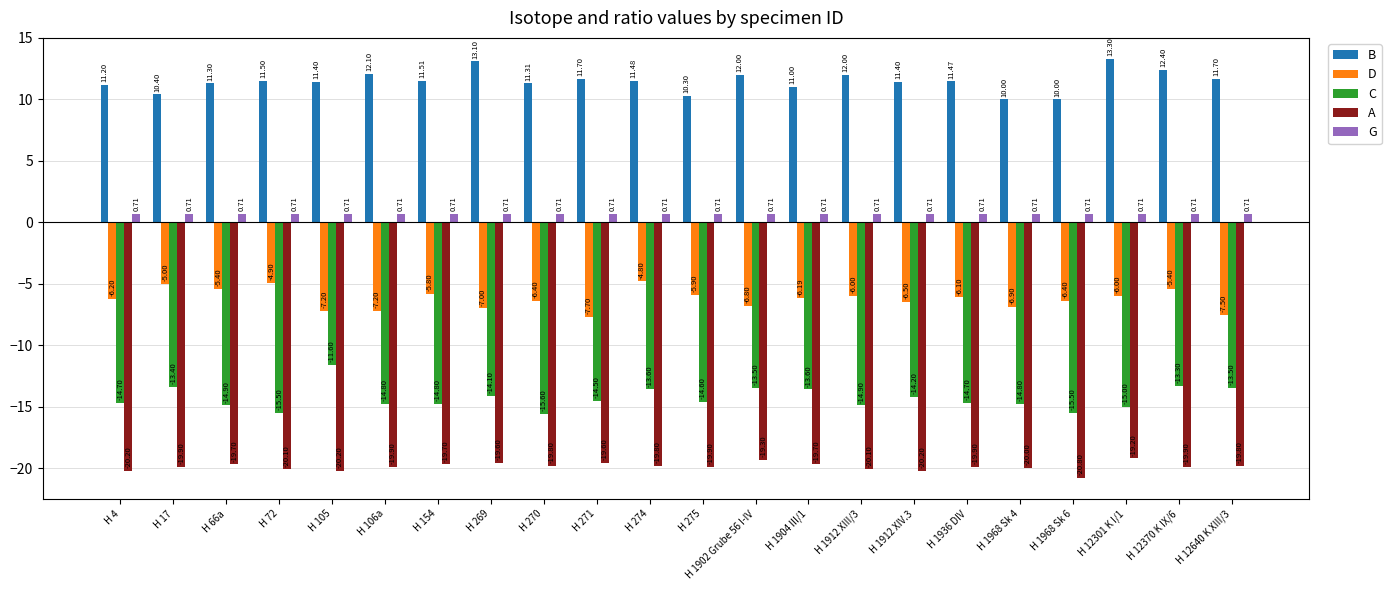

What is the sum of the B values at H 1936 DIV and H 274?

23.0